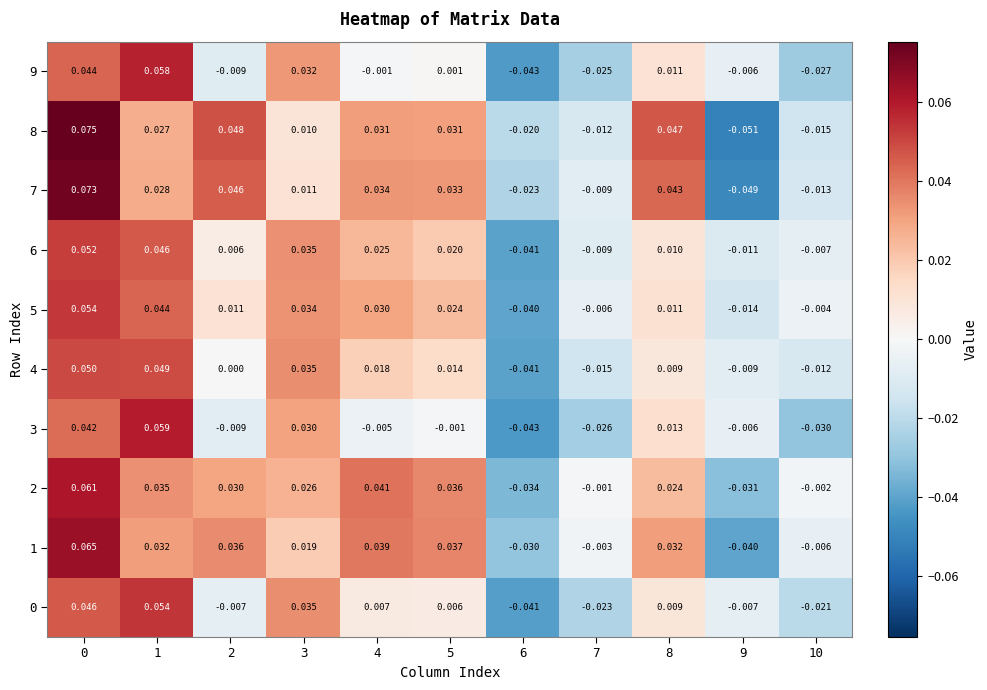

How many data points does each series have?

11